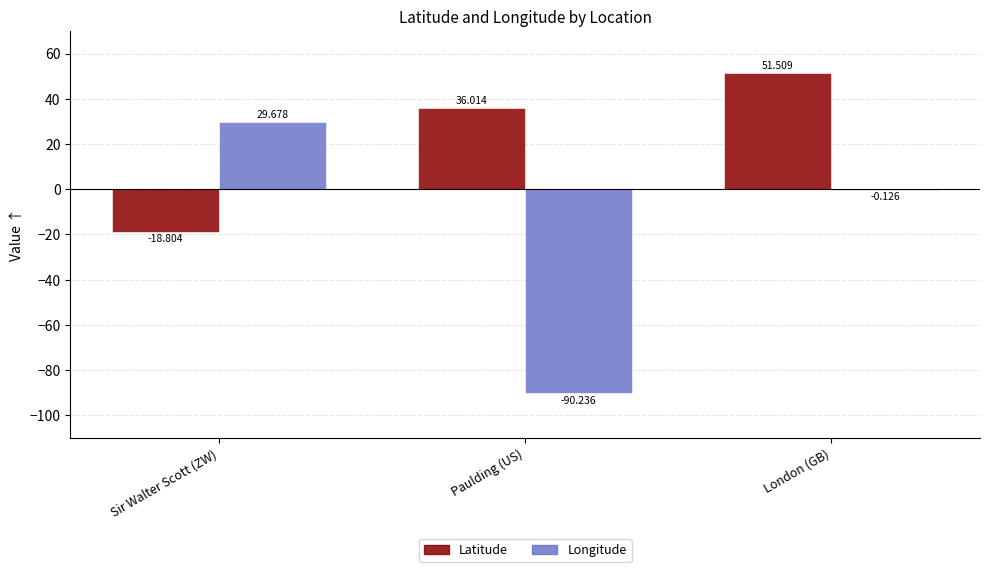

How many series are shown in this chart?

2